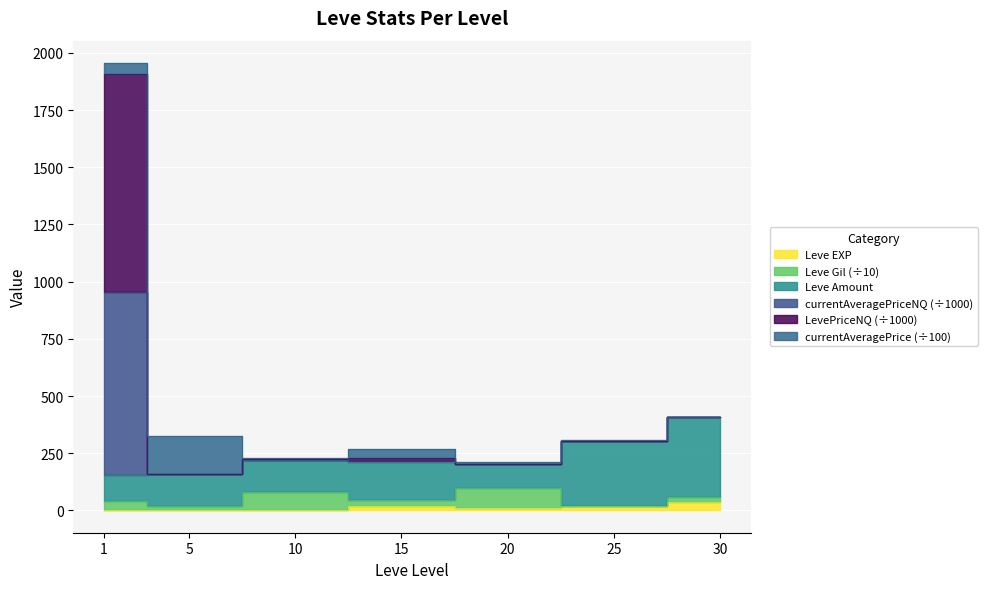

Rank the categories by currentAveragePriceNQ value from lowest to highest.

5, 20, 10, 15, 25, 30, 1